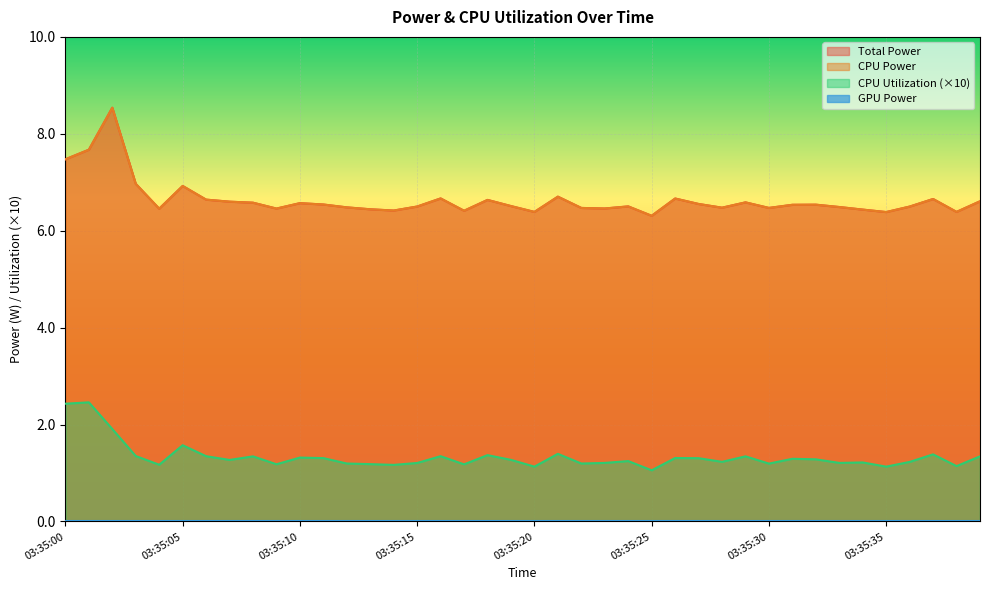

True or false: CPU Utilization and CPU Power cross at least once.

False